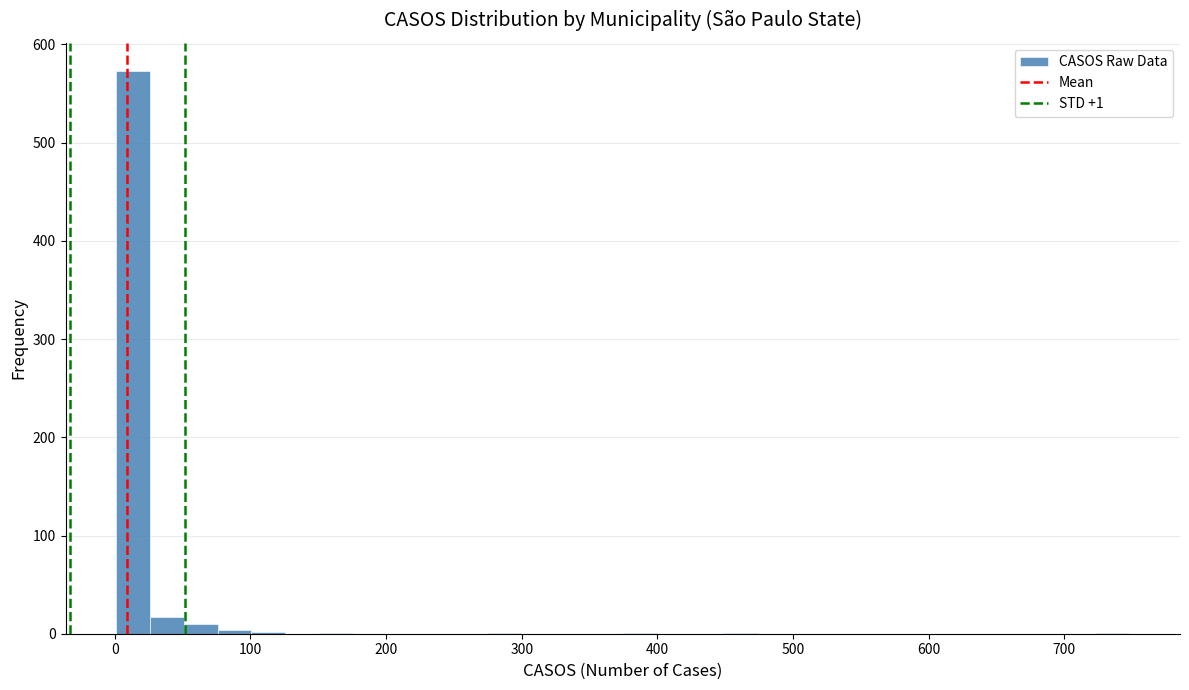

Around what value on the x-axis is the tallest bar? Give the approximate position of its centre, as read against the axis.

10